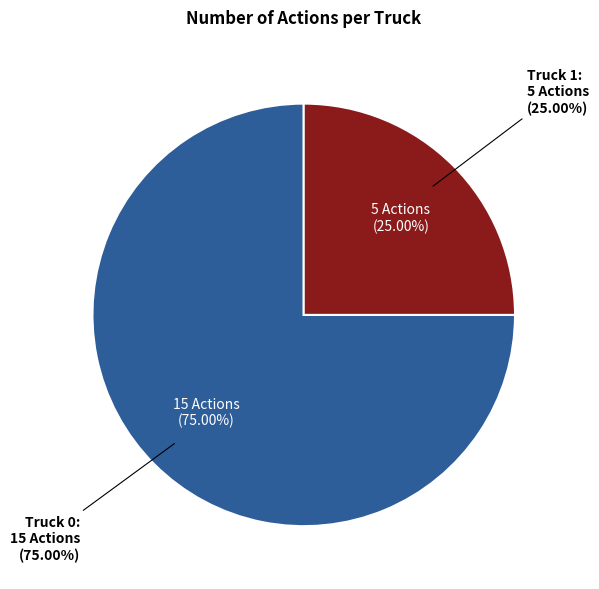

Which slice represents more than half of the pie?

Truck 0